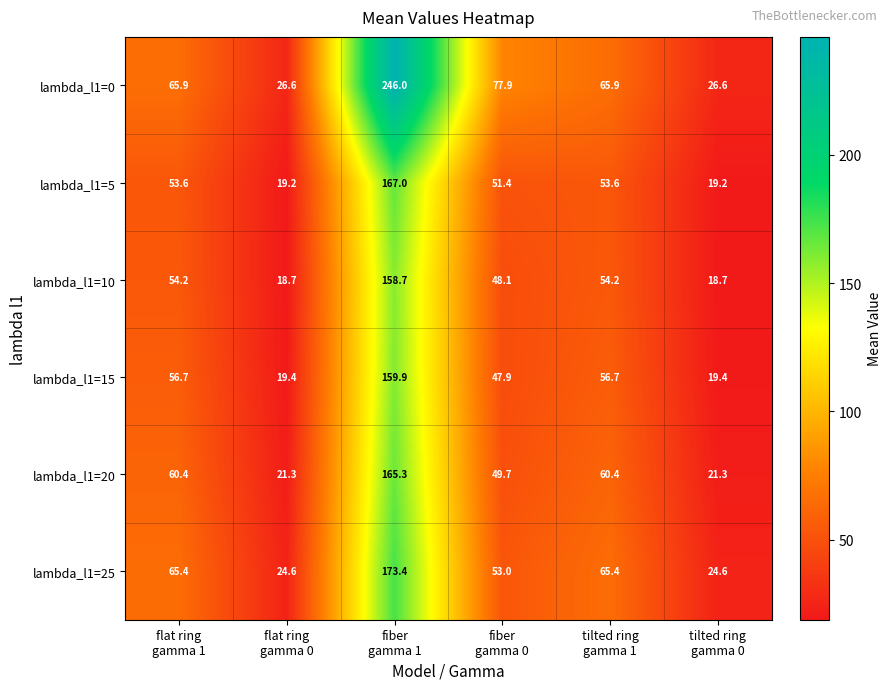

Which series has the largest total across all categories?

lambda_l1=0